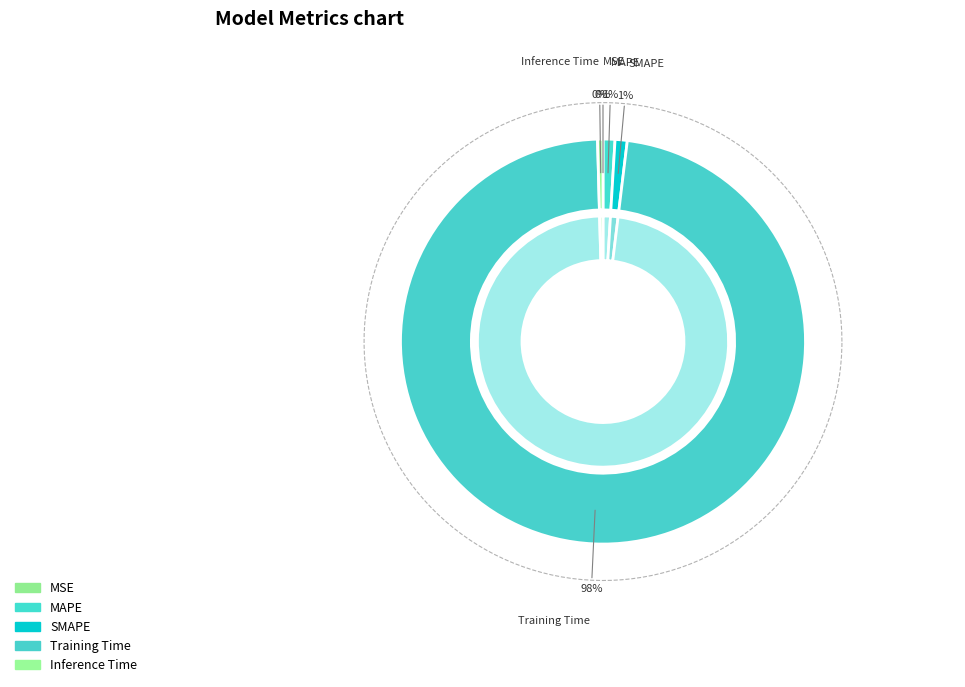

How much of the chart is everything except SMAPE?

99.0%